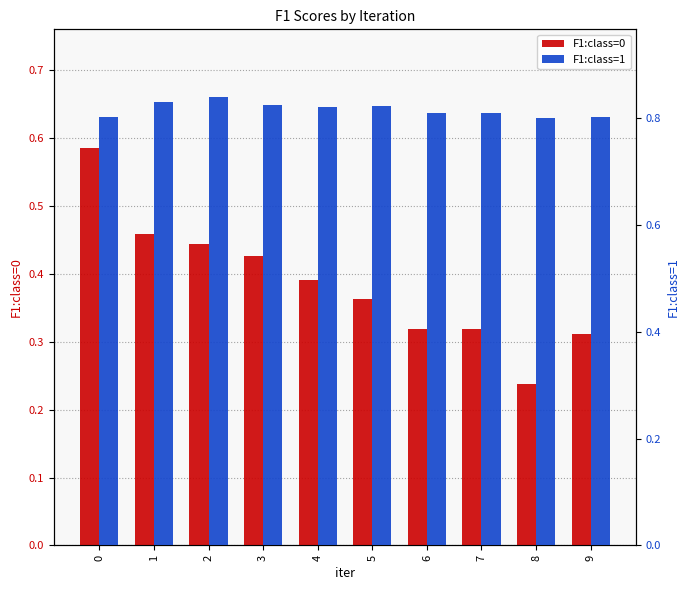

What is the lowest value of the F1:class=1 series?

0.8